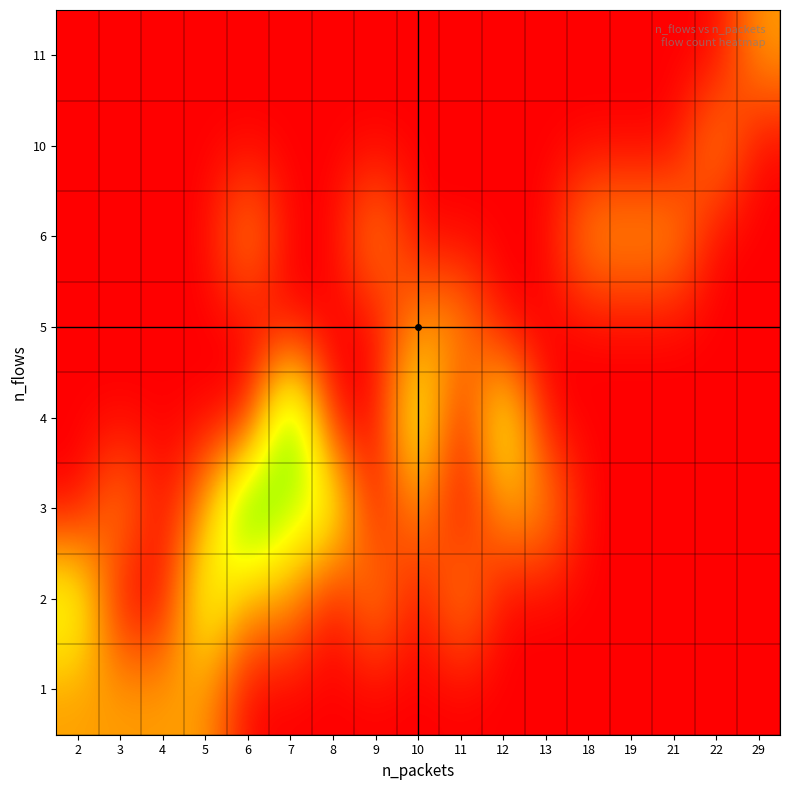

At how many categories does at least one series exceed 0?

17